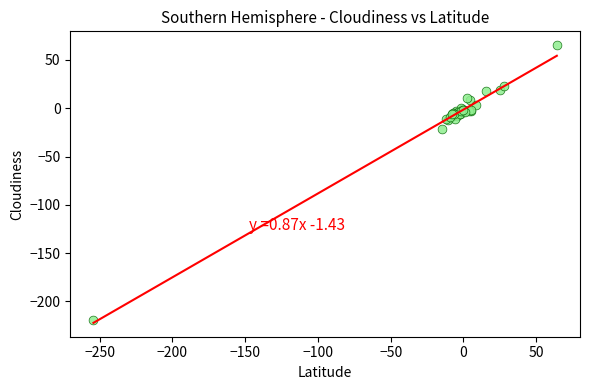

What Y value in the scatter plot is closest to -76?

-21.0